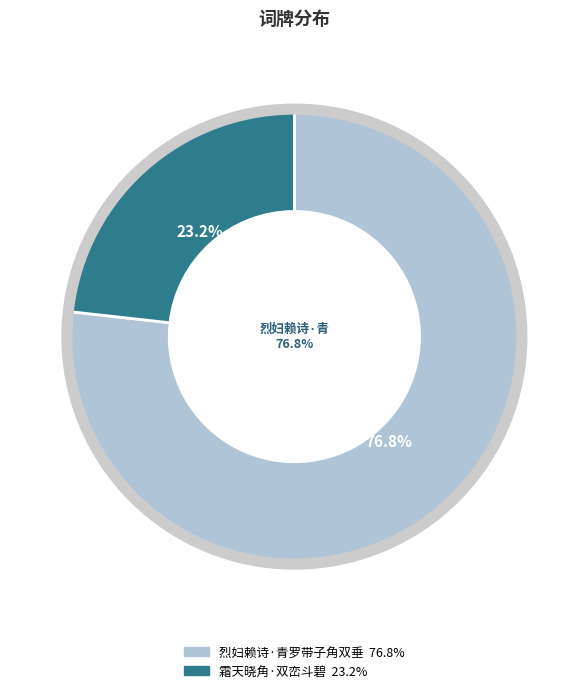

Do 烈妇赖诗·青罗带子角双垂 and 霜天晓角·双峦斗碧 together represent more than half of the pie?

Yes